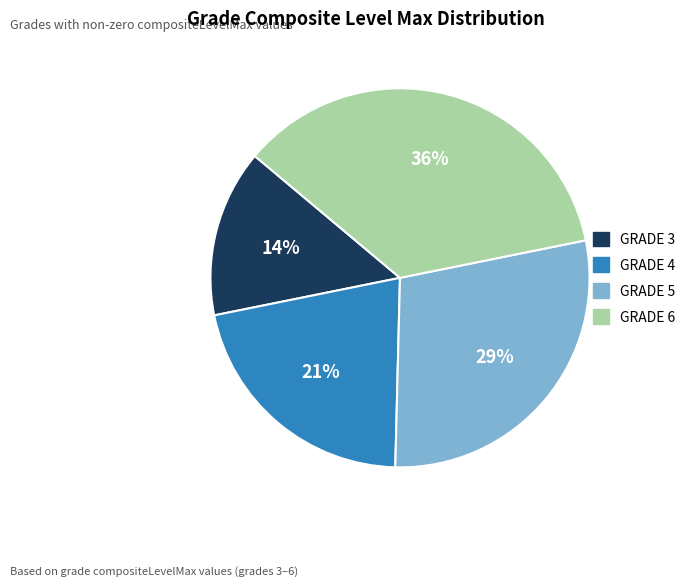

The GRADE 3 slice represents 14% of the pie. True or false?

True